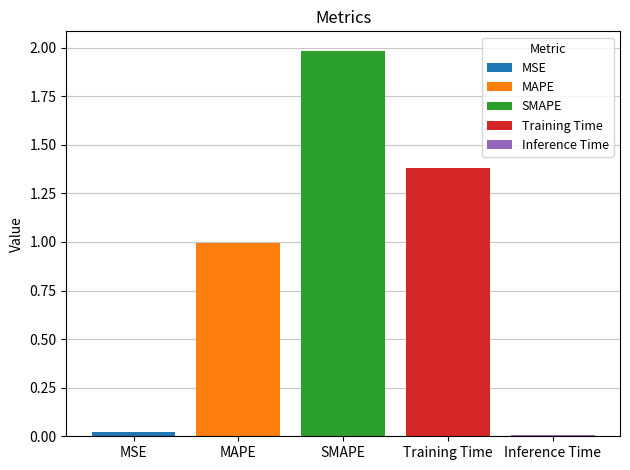

List the labels in order of Training Time value, smallest first.

SMAPE